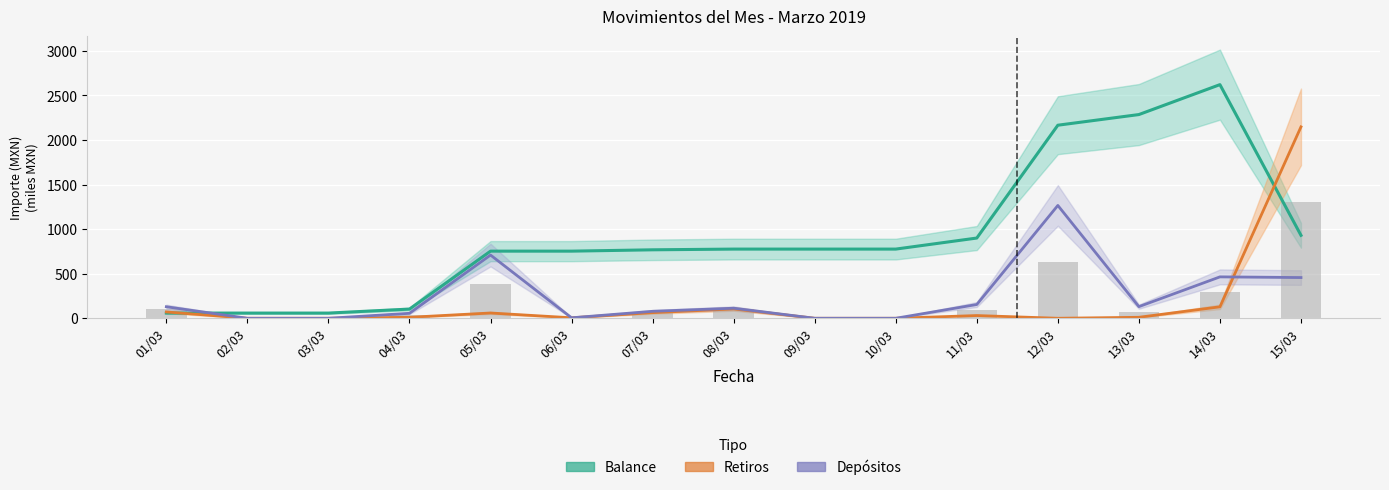

What is the total value across all series at 02/03?

58.3